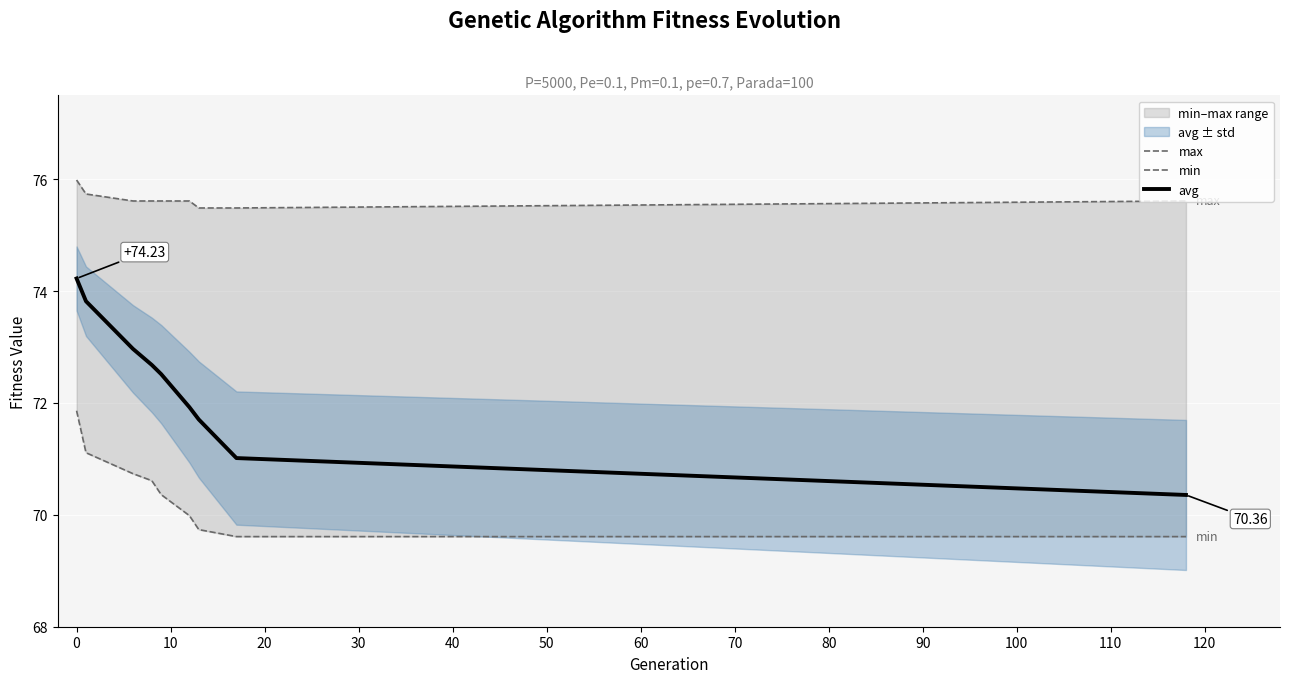

Reading left to right, transcribe all the data shown in this chart.

max: 76.0	75.7	75.6	75.6	75.6	75.6	75.5	75.5	75.6
min: 71.9	71.1	70.7	70.6	70.4	70.0	69.7	69.6	69.6
avg: 74.2	73.8	73.0	72.7	72.5	71.9	71.7	71.0	70.4